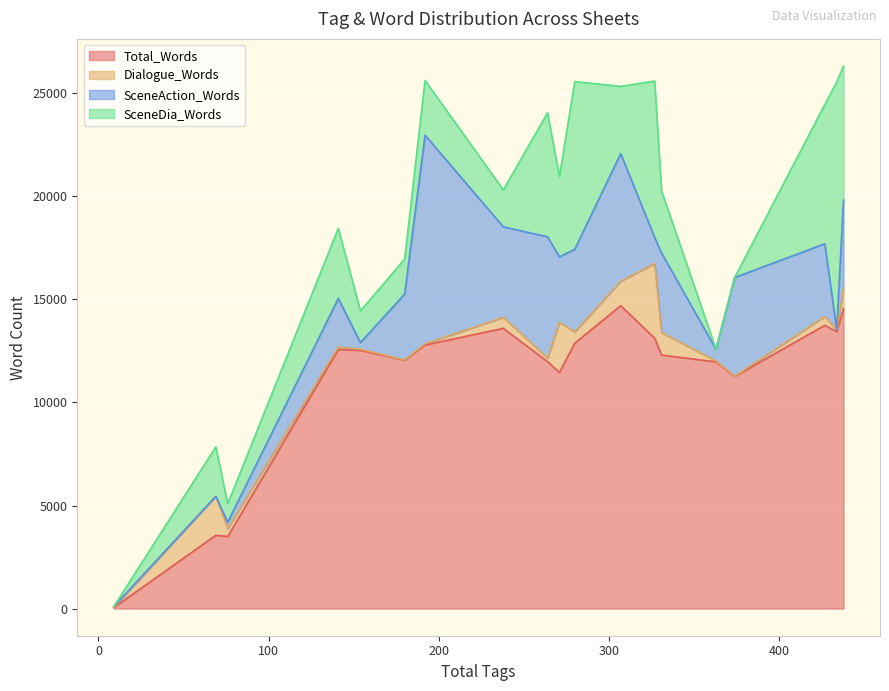

How many intersections are there between SceneAction_Words and SceneDia_Words?

7